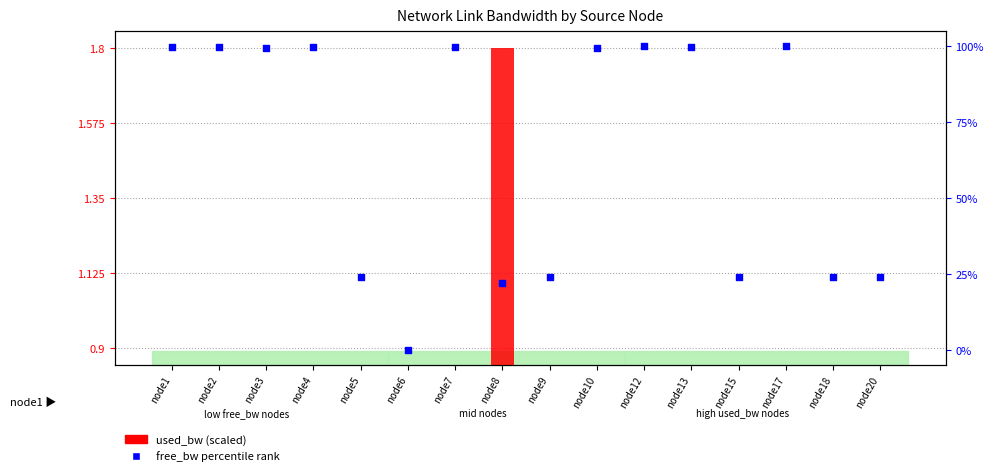

Which series has the largest total across all categories?

free_bw percentile rank